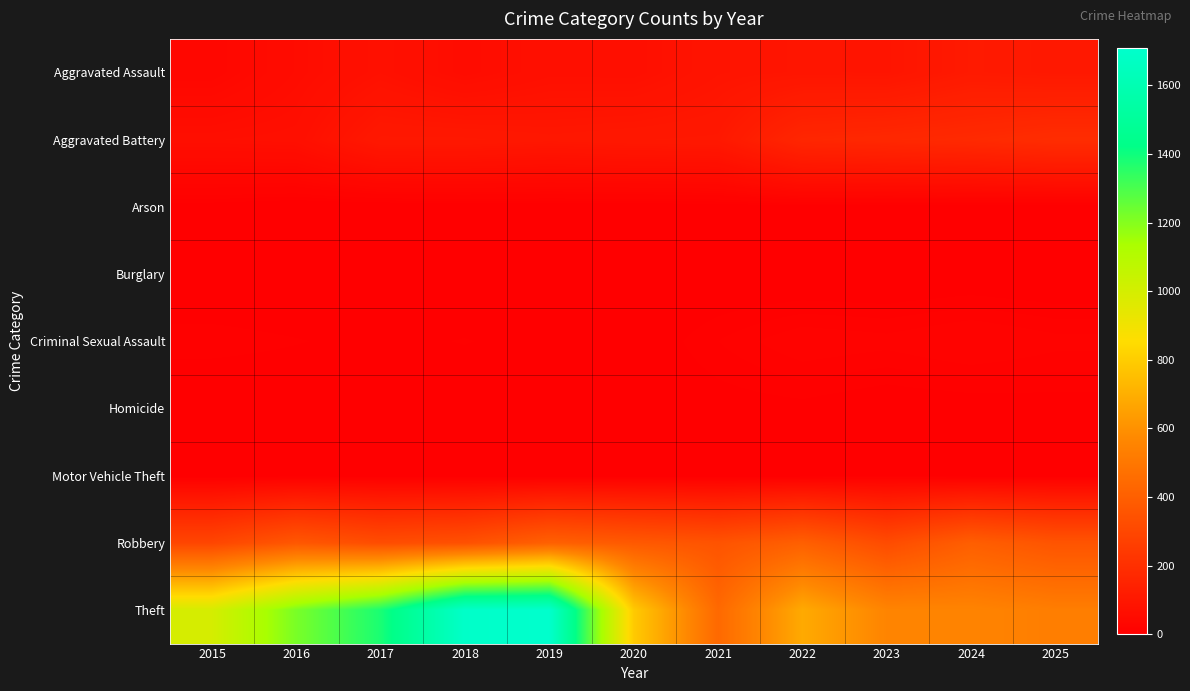

Which series has the largest range (max minus min)?

Theft